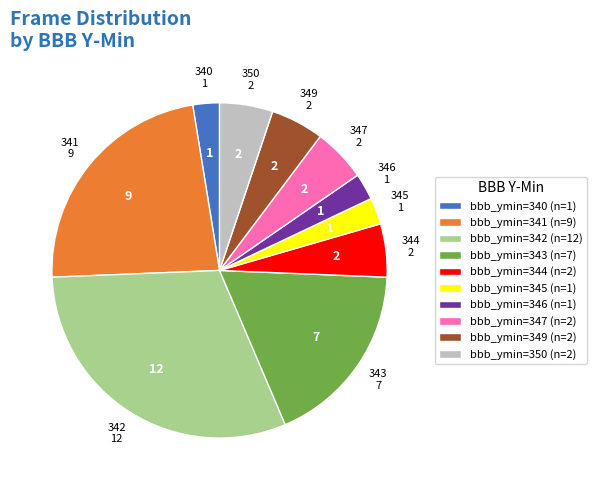

Which has a higher value, 342 or 340?

342